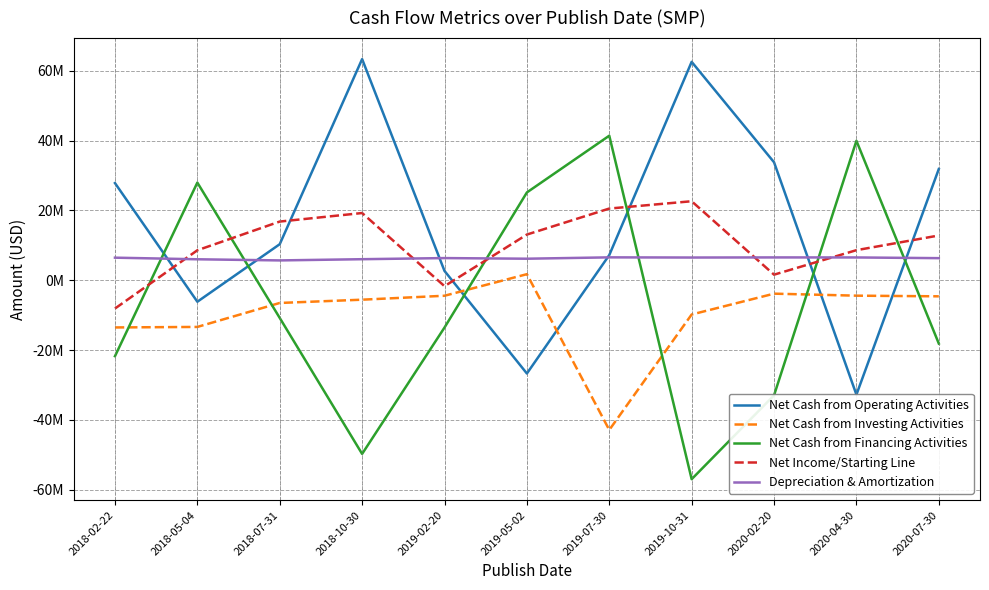

What is the highest value of the Depreciation & Amortization series?

6566000